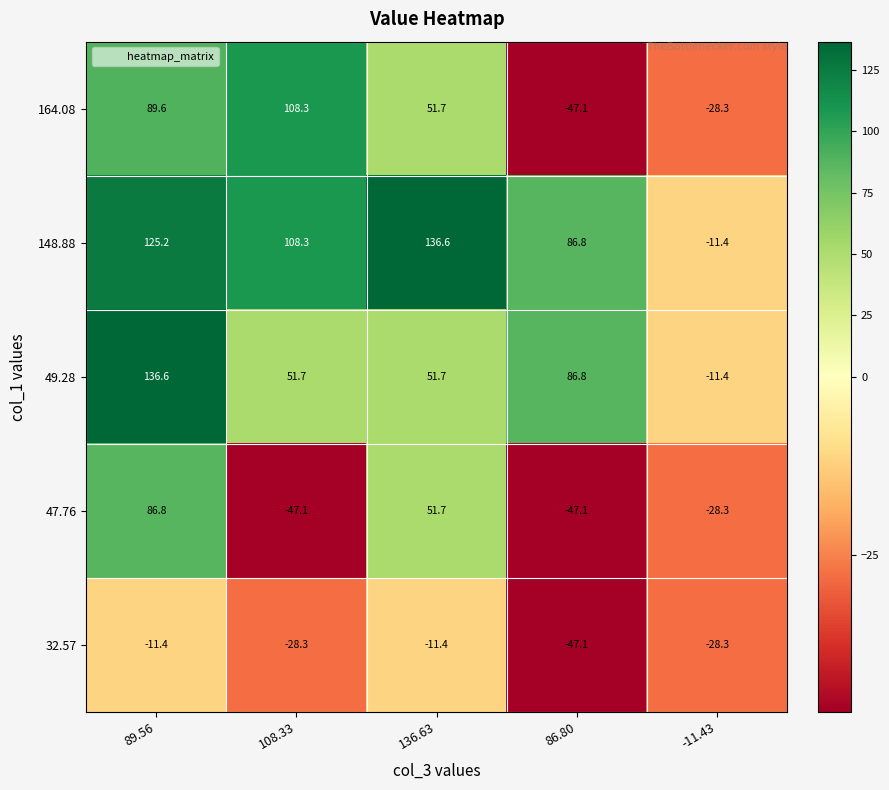

The value of 164.08 at 89.56 is 50.8. True or false?

False